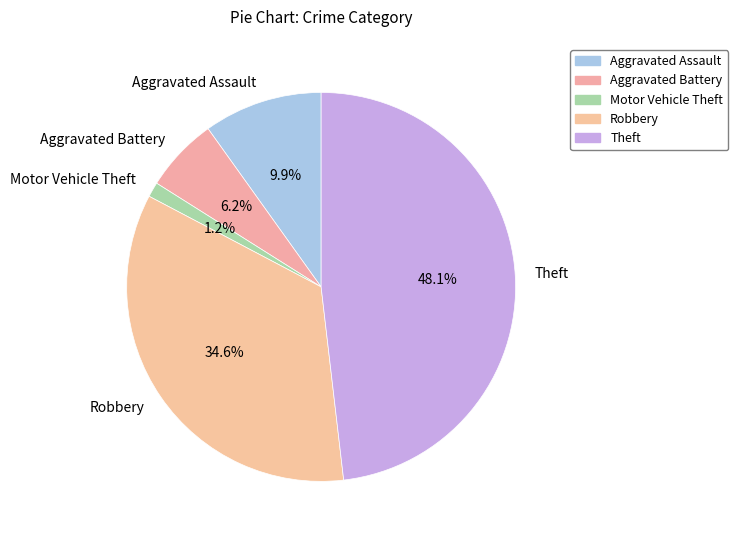

What percentage is NOT represented by Robbery?

65.4%